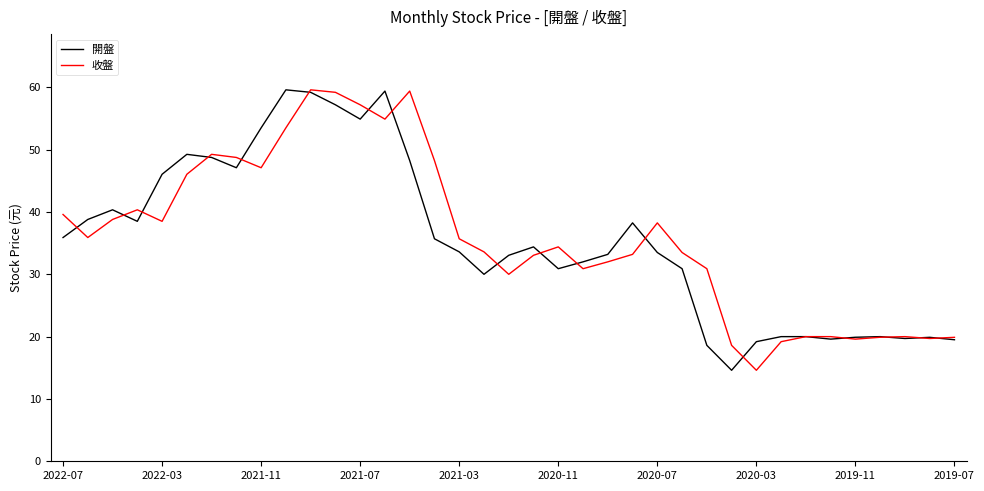

True or false: 收盤 and 開盤 intersect in this chart.

True